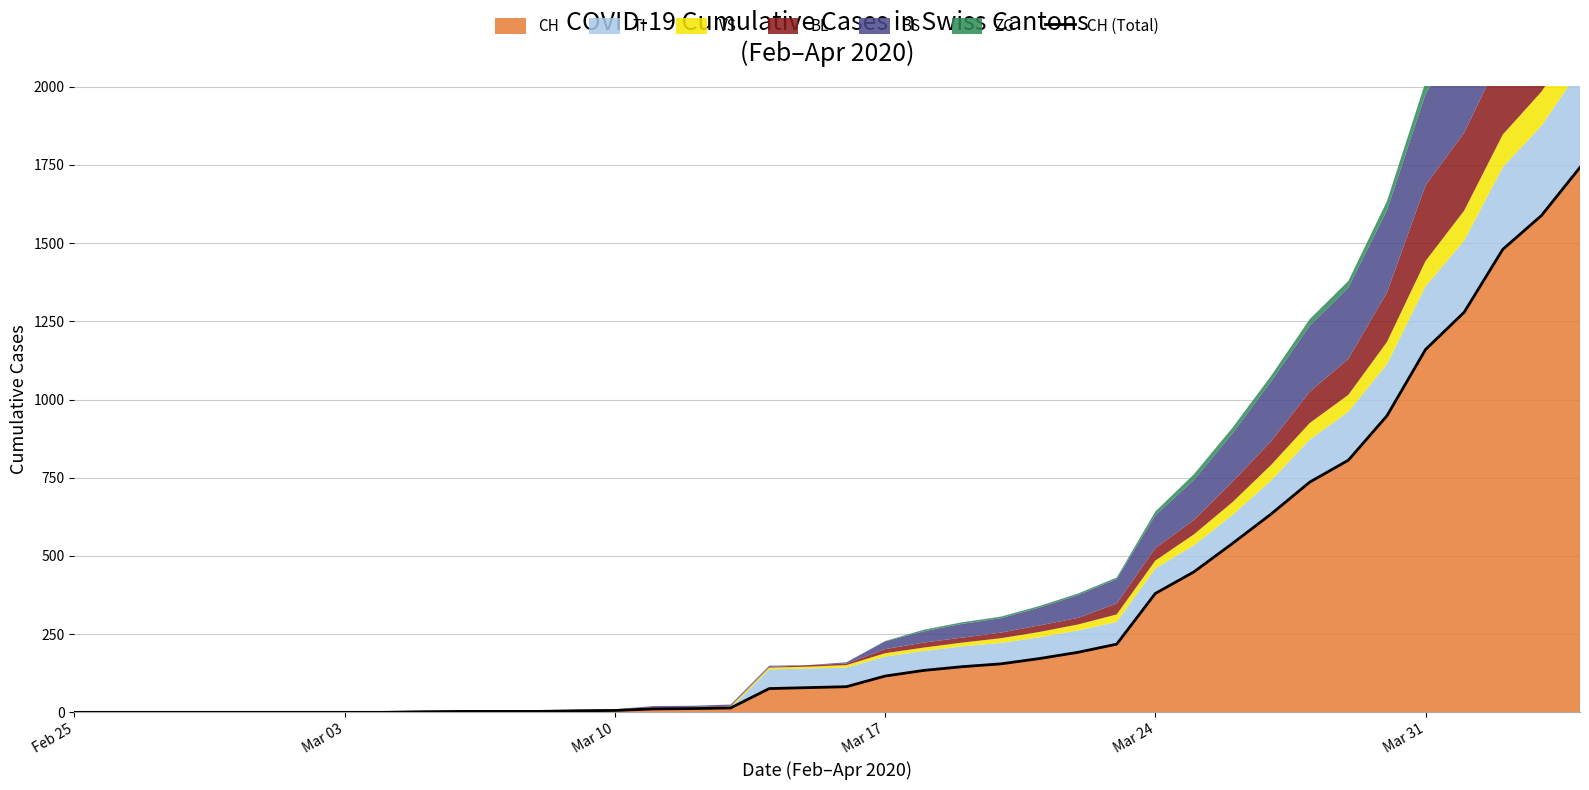

Reading left to right, what are all the values shown in this chart?

0	0	0	0	0	0	0	0	0	2	3	3	3	5	6	11	12	14	76	79	82	116	134	146	155	172	192	218	380	449	540	634	736	806	948	1160	1279	1480	1588	1742